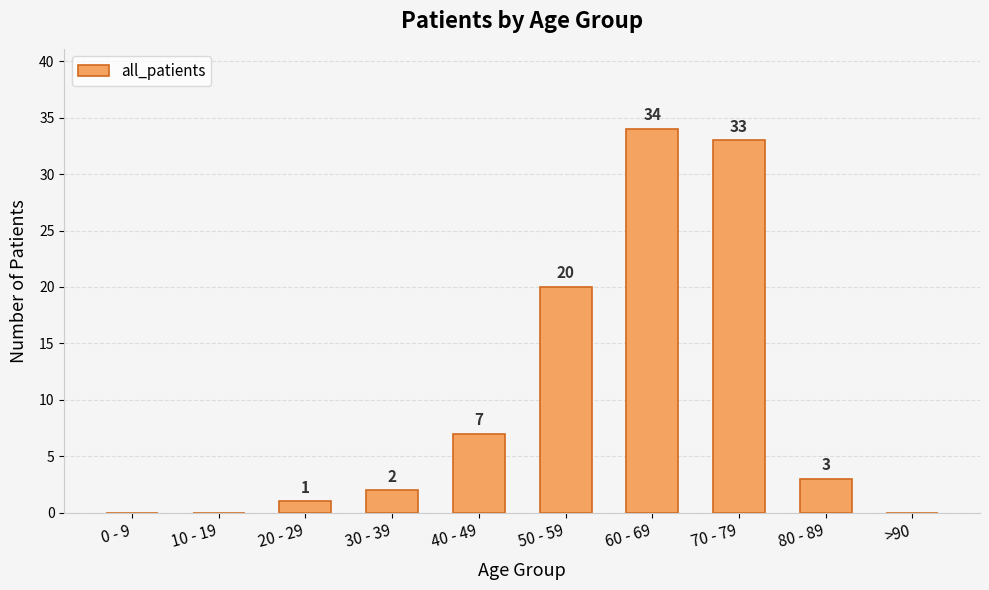

Are the bars grouped side by side (vs. stacked)?

No